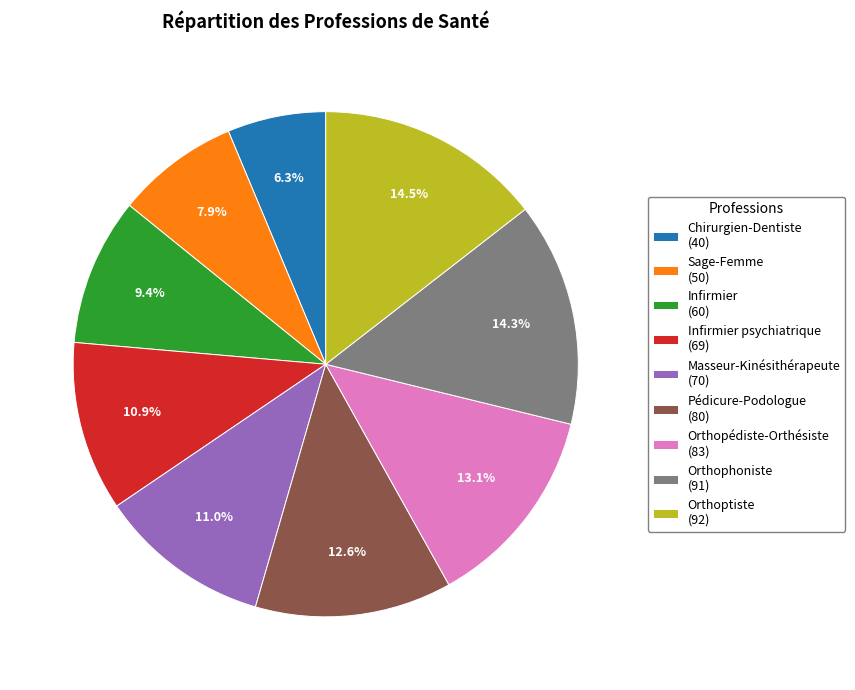

Count the number of slices in the pie.

9